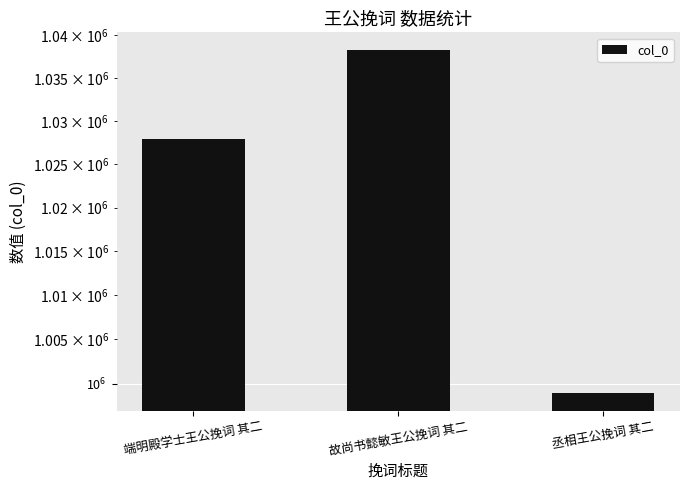

Does the chart contain any negative values?

No